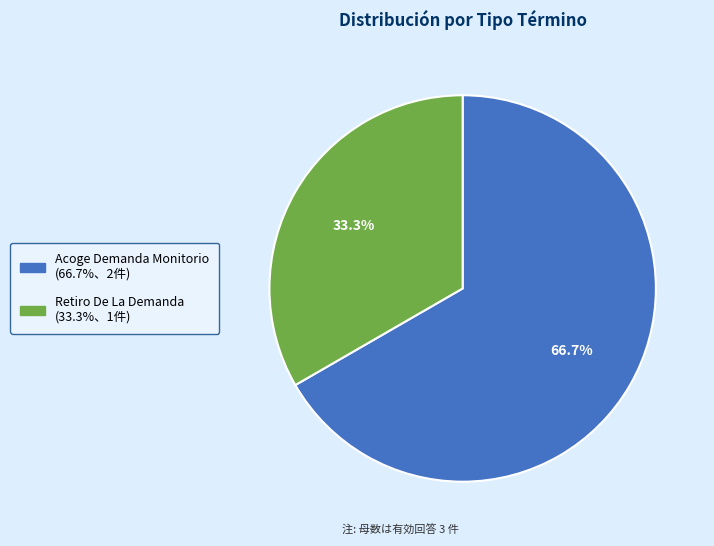

The Acoge Demanda Monitorio slice represents 61% of the pie. True or false?

False